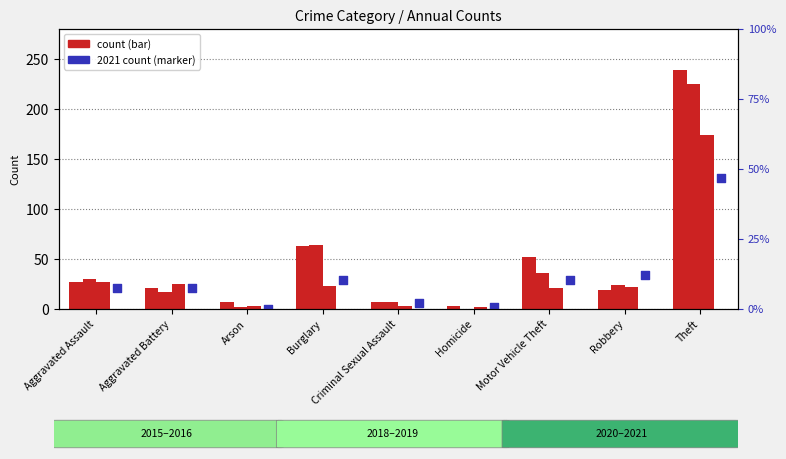

Which series has the largest total across all categories?

2015